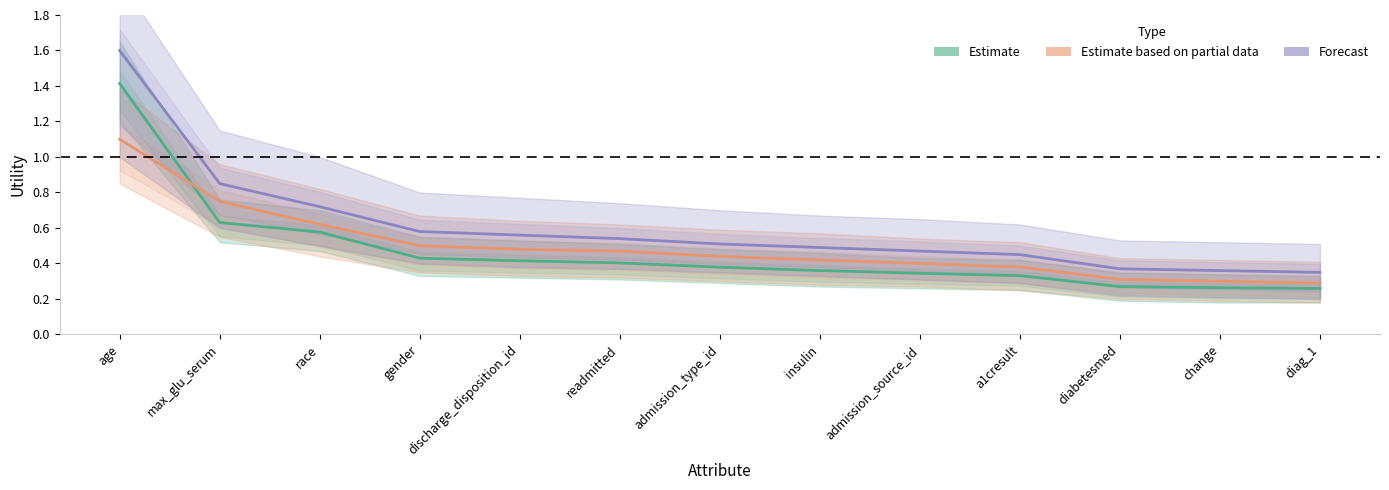

What position from the right is diag_1?

1